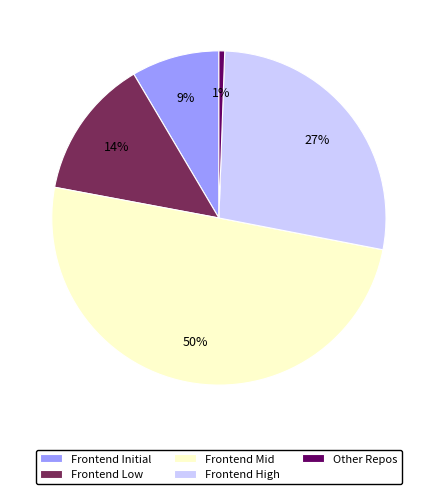

To the nearest percent, what is the difference between the largest and smallest slice percentages?

49%